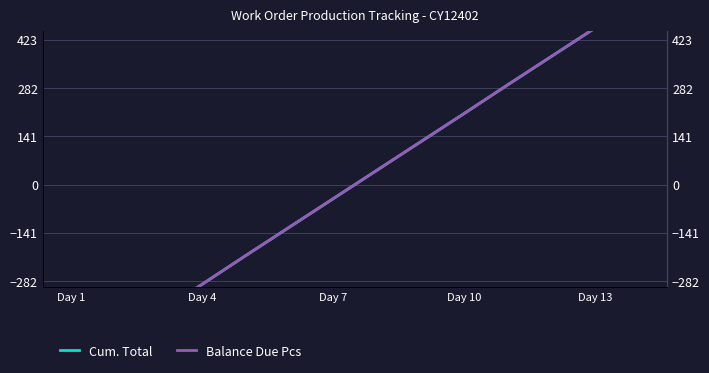

True or false: Cum. Total and Balance Due Pcs intersect in this chart.

False